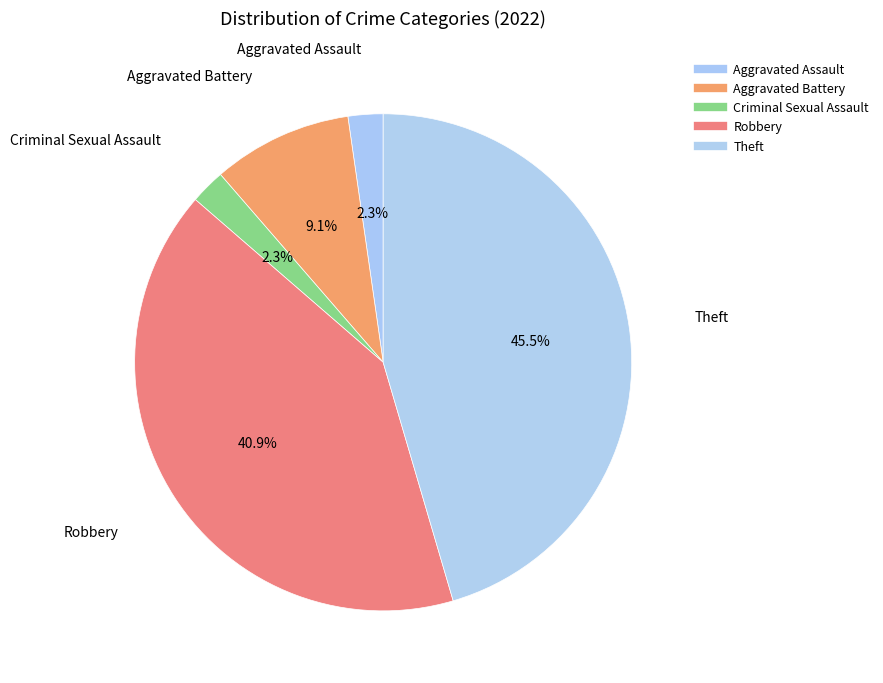

To the nearest percent, what percentage of the pie is Criminal Sexual Assault?

2%